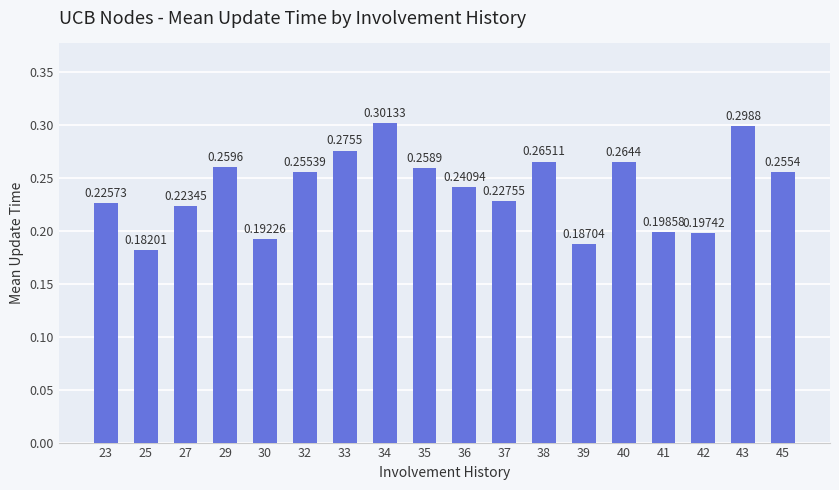

What is the sum of all values?

4.3